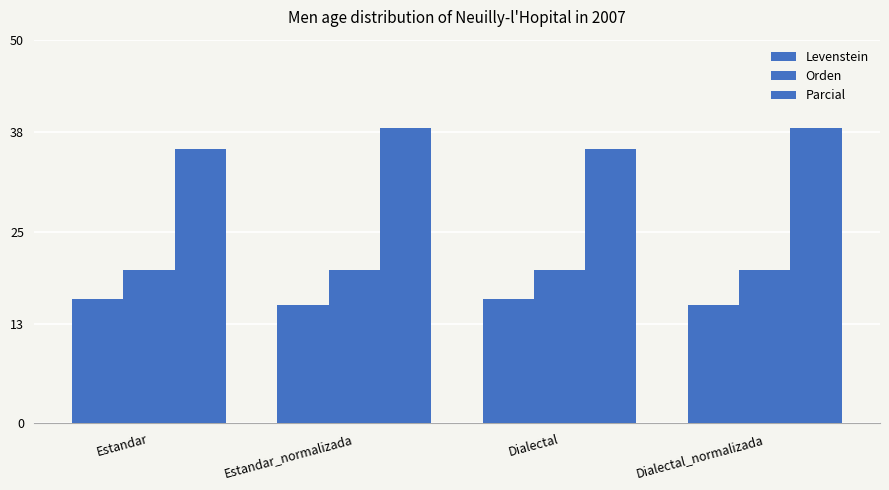

List the series in order of their peak value, lowest first.

Levenstein, Orden, Parcial